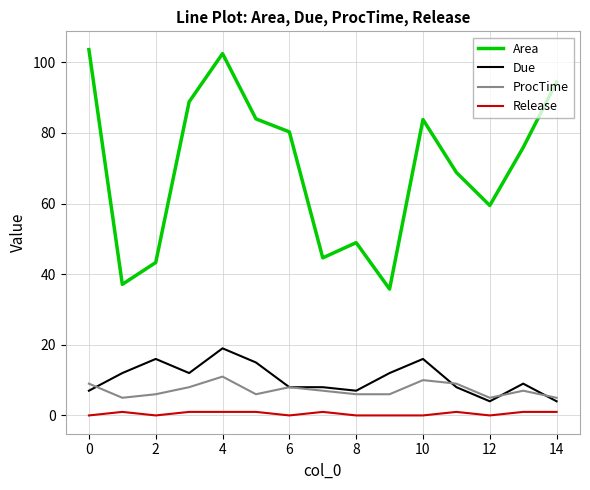

Which series has the largest total across all categories?

Area